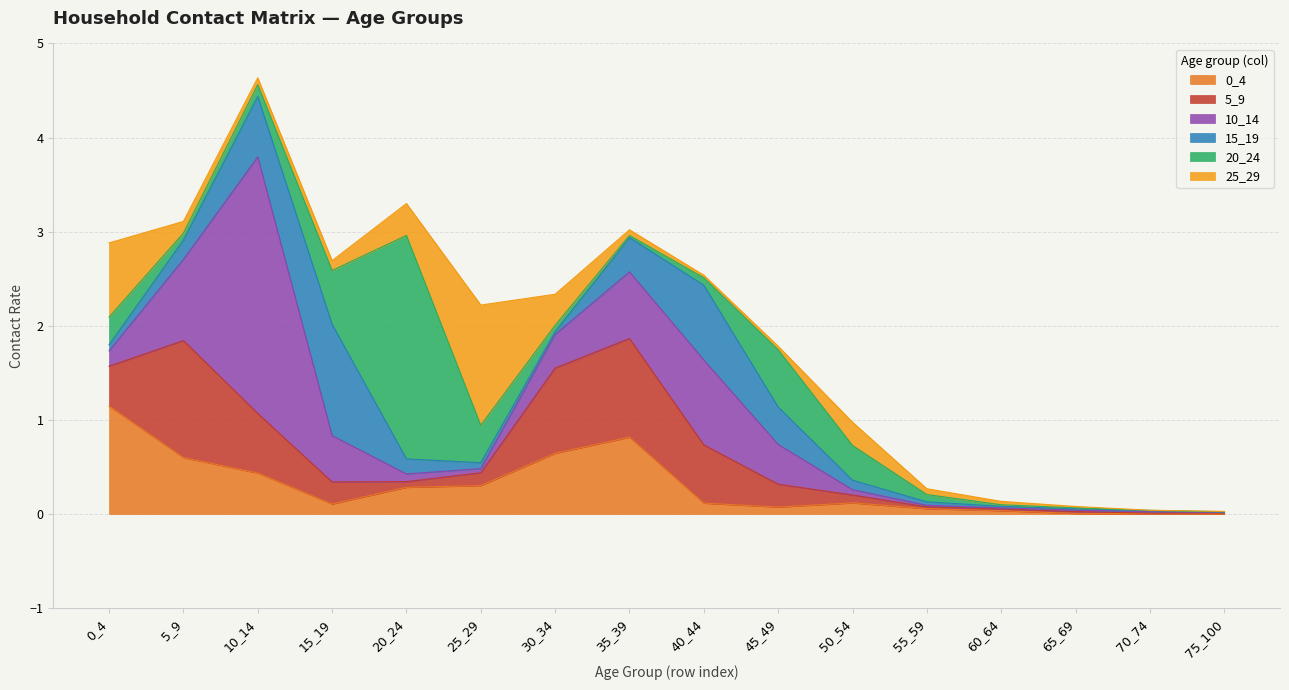

True or false: 15_19 and 25_29 intersect in this chart.

True